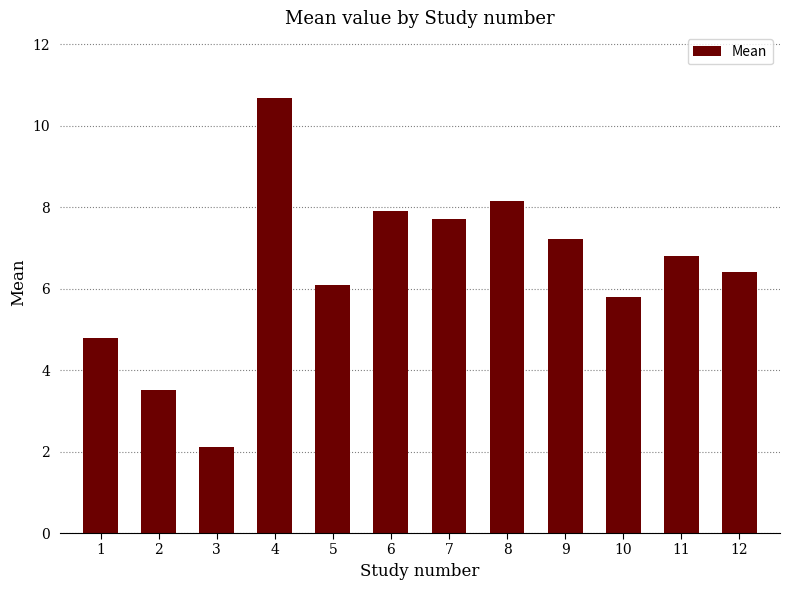

What is the difference between the maximum and minimum values?

8.6